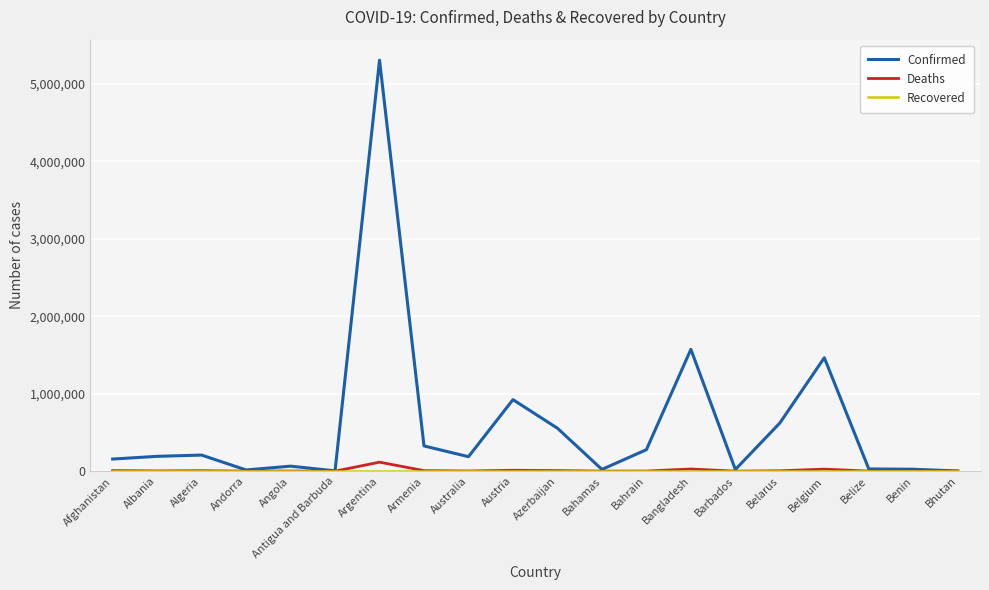

Count the number of data series in this chart.

3